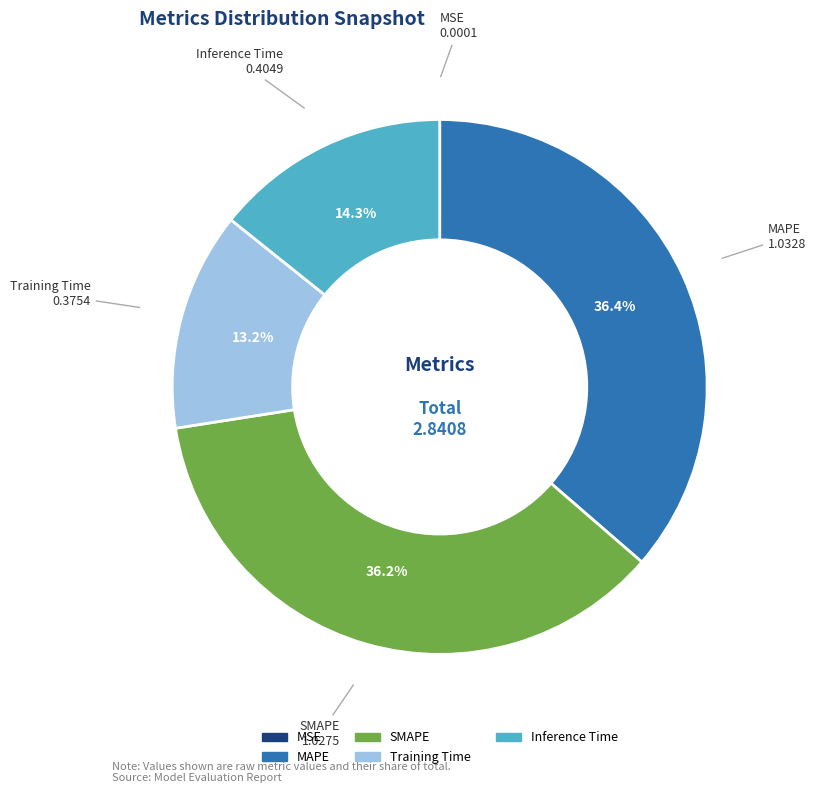

Is it true that SMAPE is 45% of the pie?

False